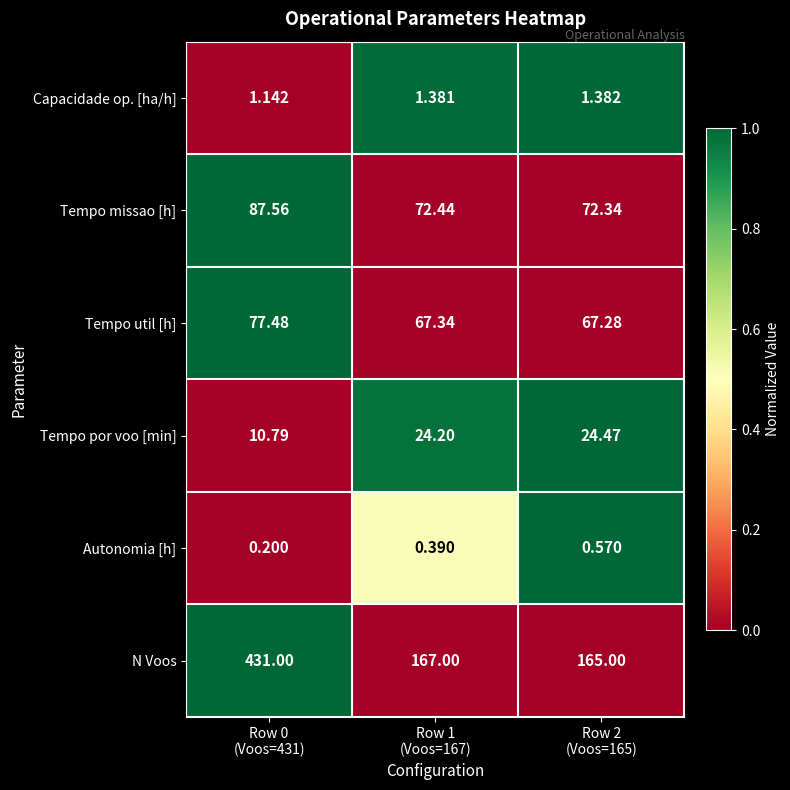

List the series in order of their peak value, lowest first.

Autonomia [h], Capacidade op. [ha/h], Tempo por voo [min], Tempo util [h], Tempo missao [h], N Voos